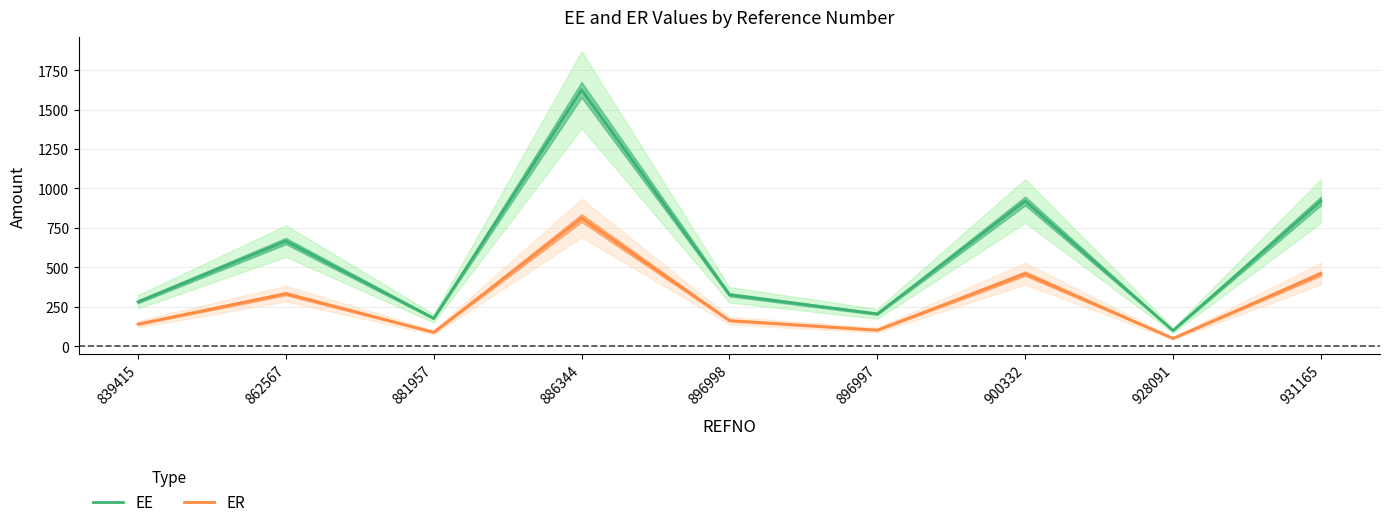

Reading right to left, list all the values displayed in this chart.

EE: 931165=920.8	928091=100.0	900332=920.8	896997=205.4	896998=326.7	886344=1625.0	881957=177.5	862567=666.7	839415=281.8
ER: 931165=460.4	928091=50.0	900332=460.4	896997=102.7	896998=163.3	886344=812.5	881957=88.8	862567=333.3	839415=140.9